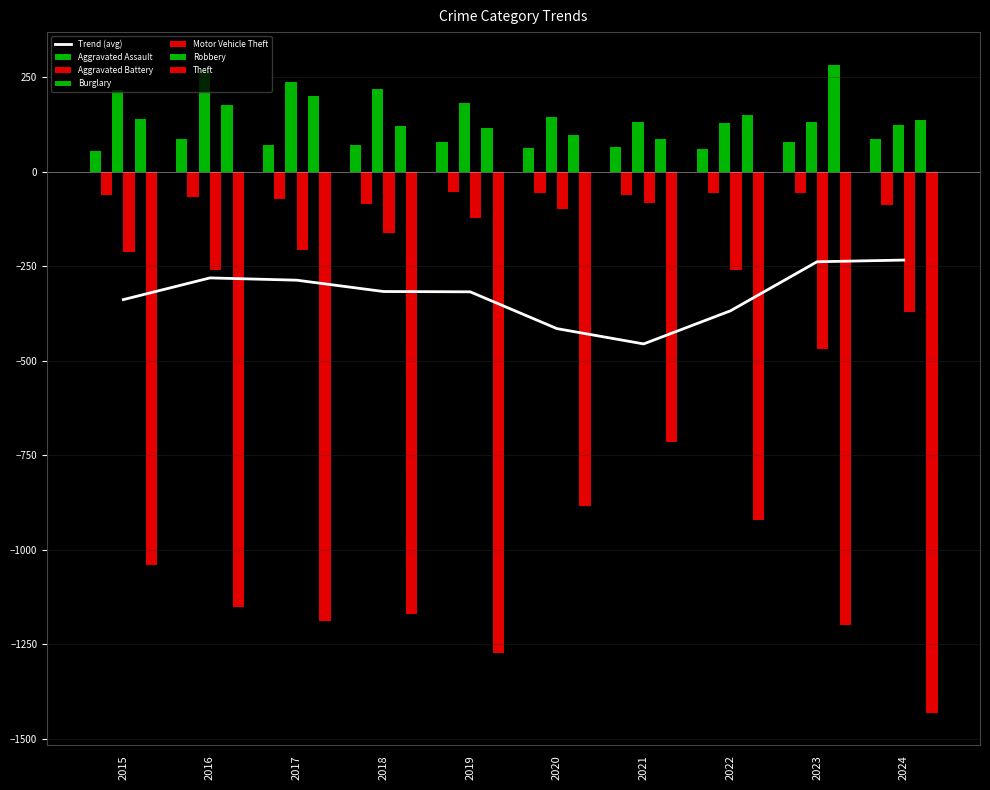

What is the difference between the second highest and minimum values in the Theft series?

548